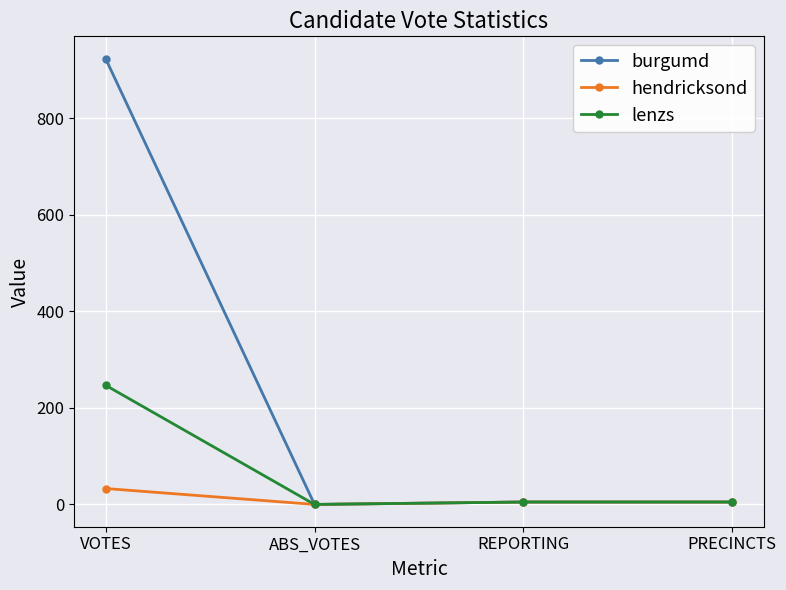

What is the label of the 1st point from the right?

PRECINCTS